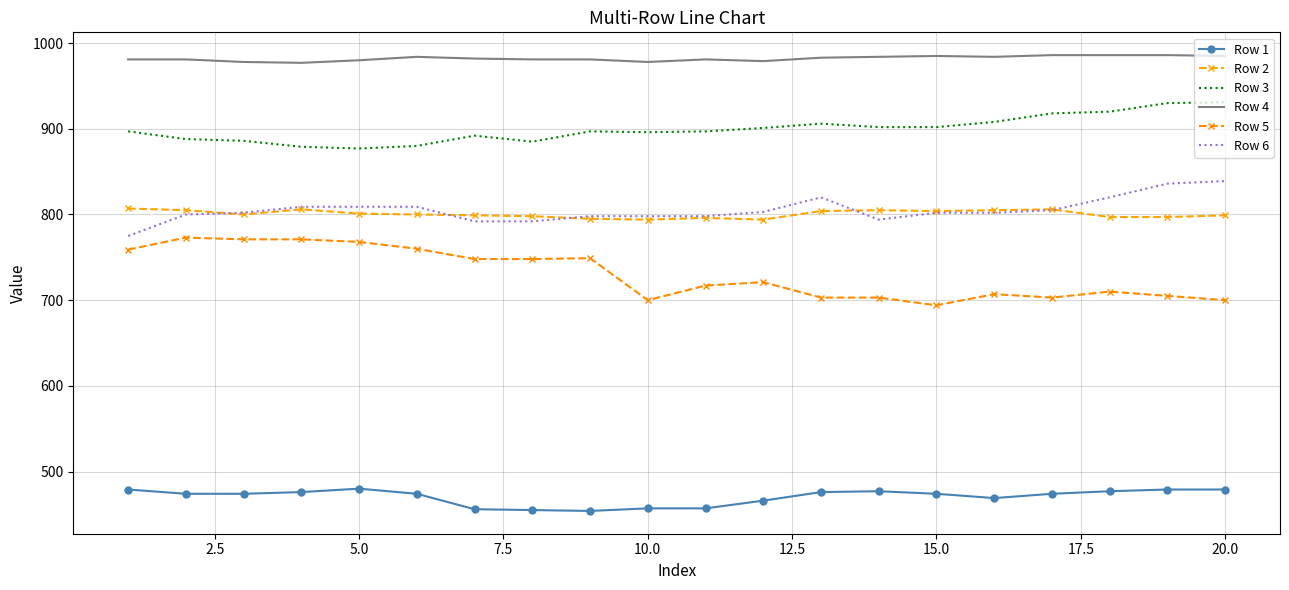

Reading left to right, what are all the values shown in this chart?

Row 1: 479	474	474	476	480	474	456	455	454	457	457	466	476	477	474	469	474	477	479	479
Row 2: 807	805	800	806	801	800	799	798	795	794	796	794	804	805	804	805	806	797	797	799
Row 3: 897	888	886	879	877	880	892	885	897	896	897	901	906	902	902	908	918	920	930	931
Row 4: 981	981	978	977	980	984	982	981	981	978	981	979	983	984	985	984	986	986	986	985
Row 5: 759	773	771	771	768	760	748	748	749	700	717	721	703	703	694	707	703	710	705	700
Row 6: 775	800	802	809	809	809	792	792	798	798	798	803	820	794	802	802	805	820	836	839